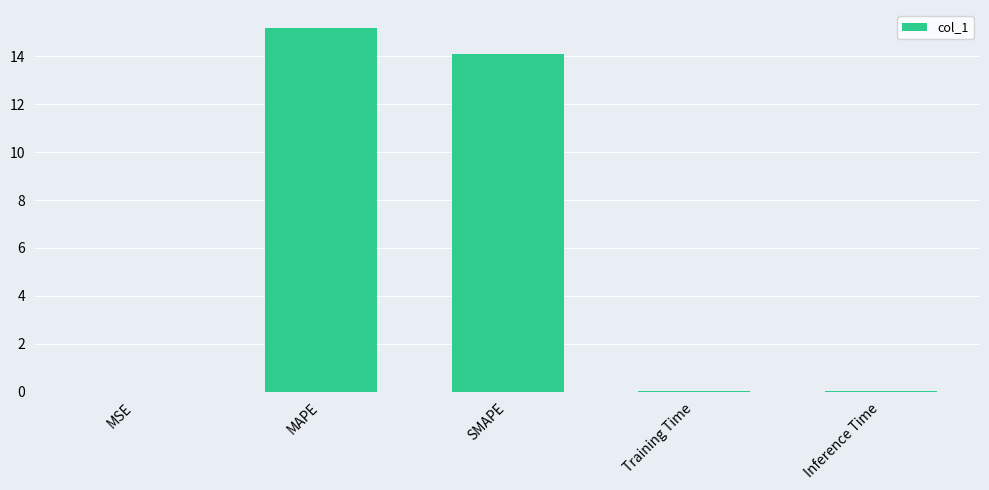

What is the sum of the values at MAPE and SMAPE?

29.3